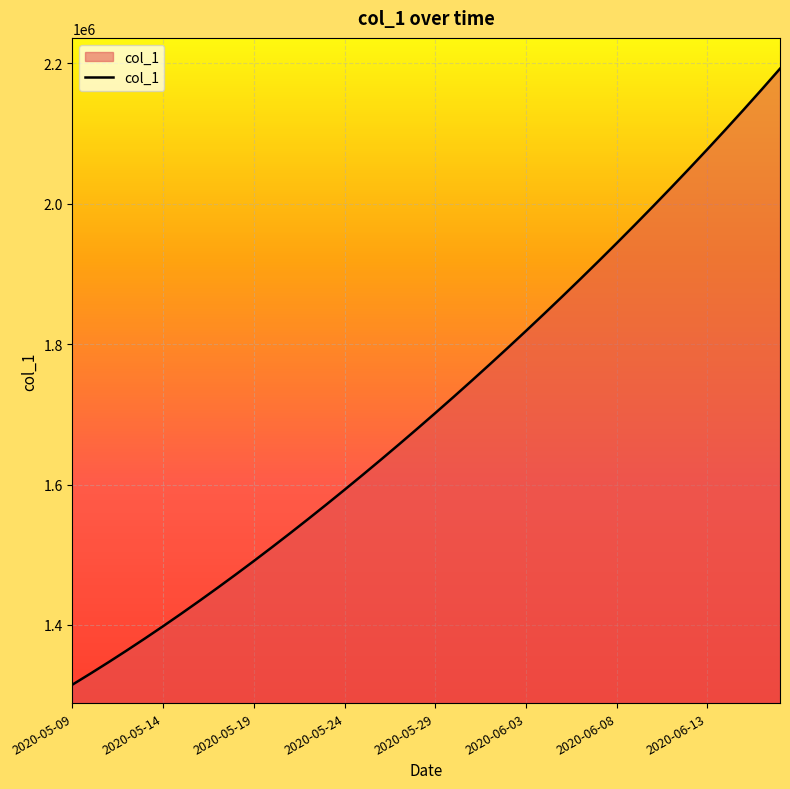

What is the minimum value shown in the chart?

1315099.0